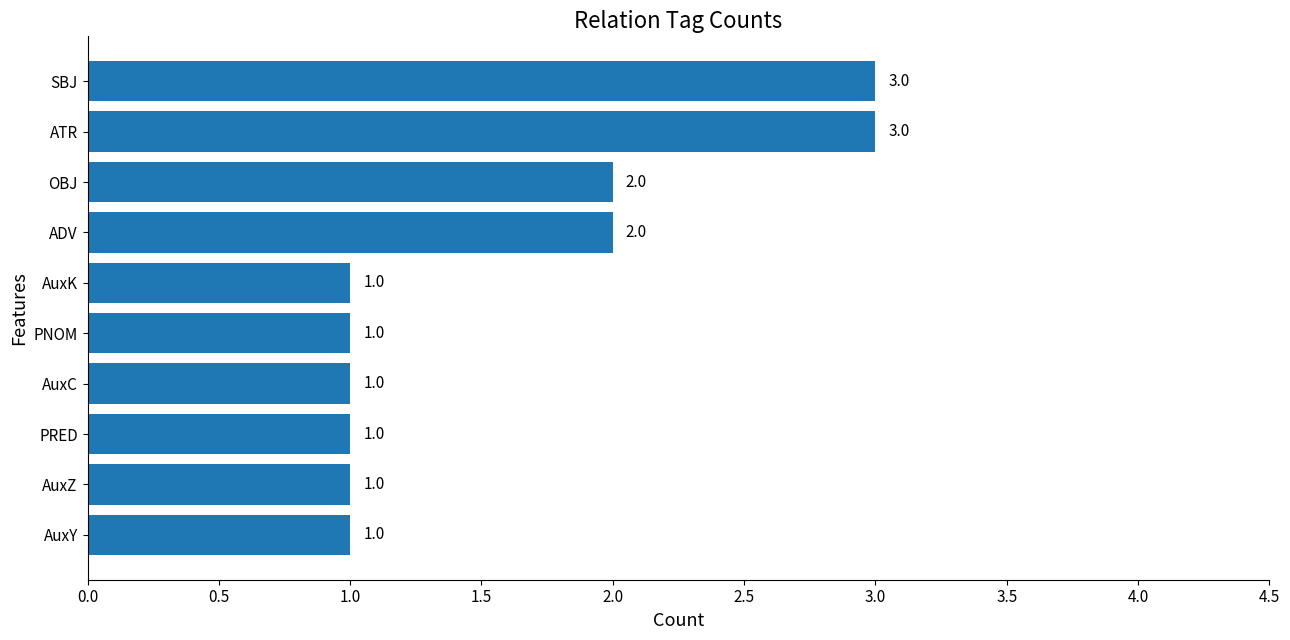

How many data points does each series have?

10